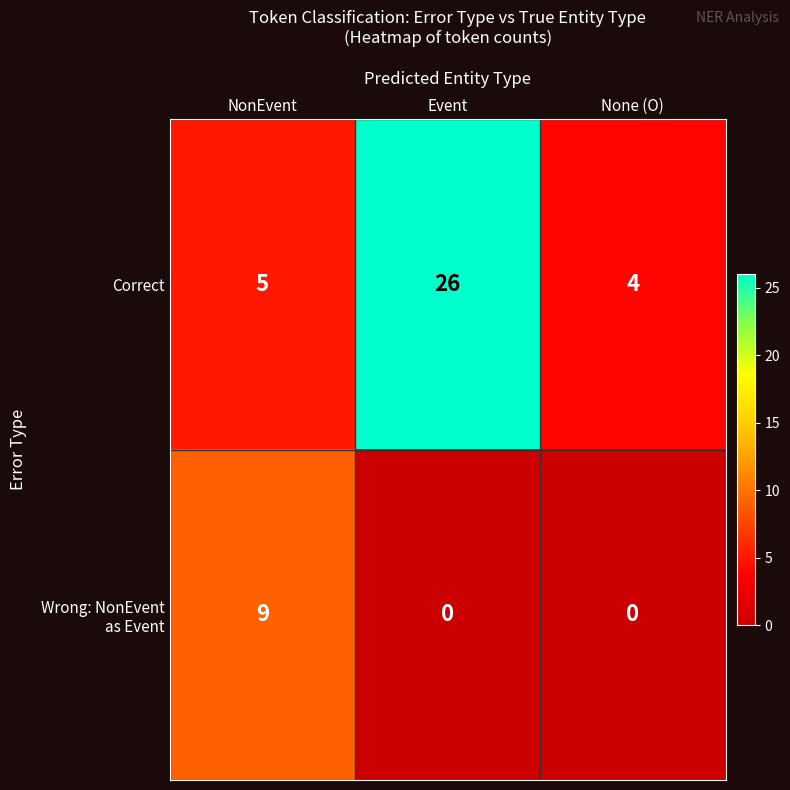

The Correct series shows 7 at None (O). True or false?

False